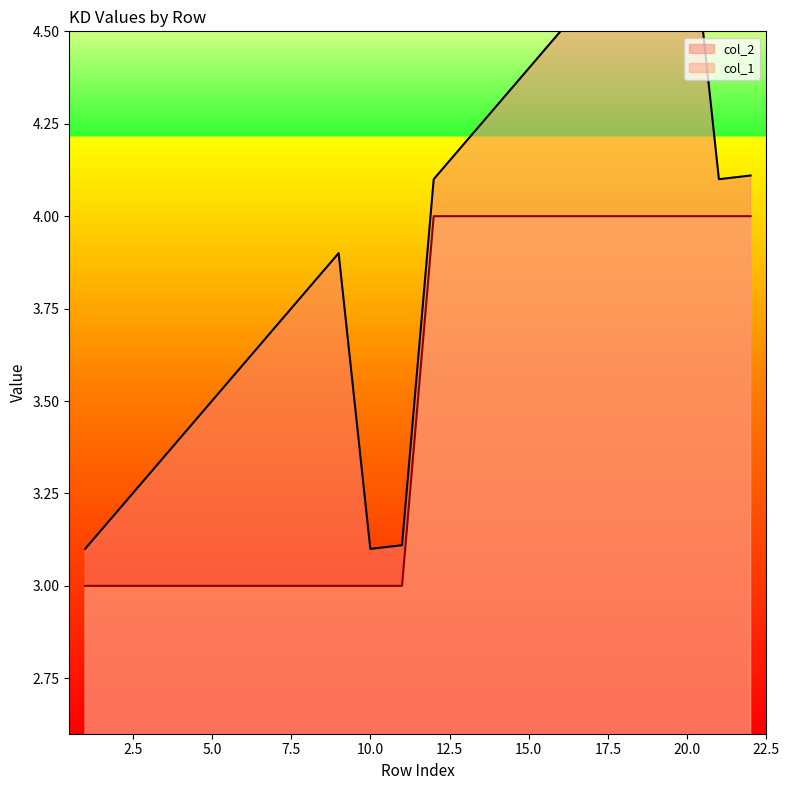

At which category does the chart reach its minimum across all series?

1